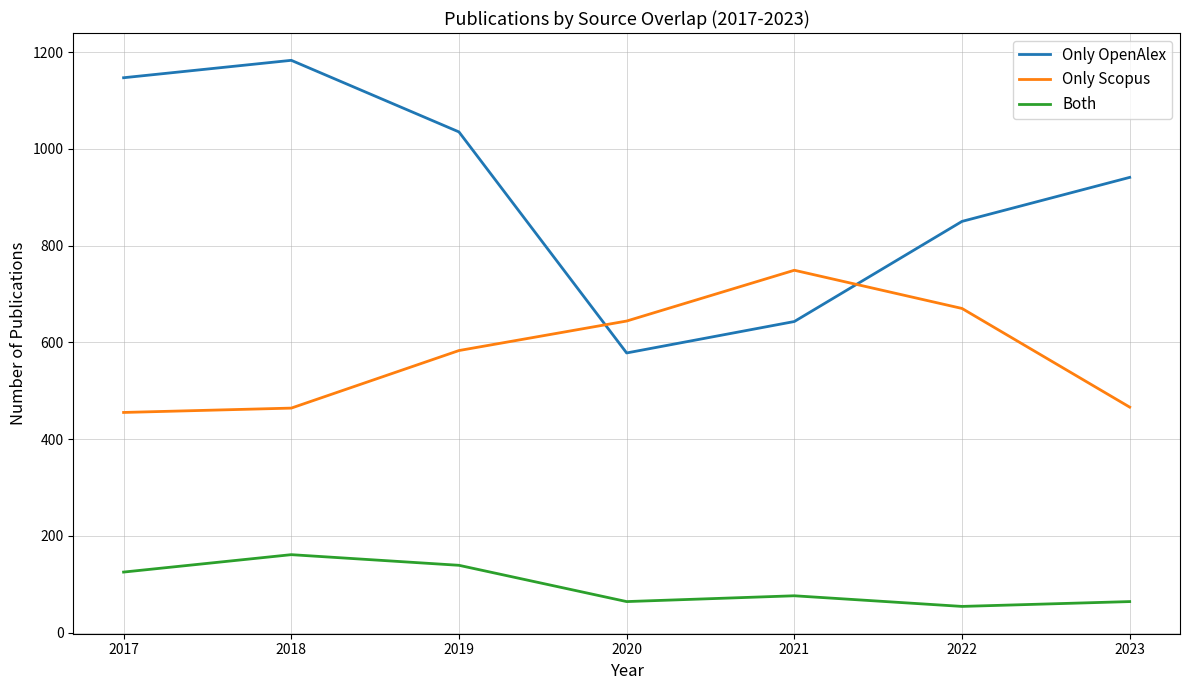

Rank the series at 2023 from highest to lowest value.

Only OpenAlex, Only Scopus, Both